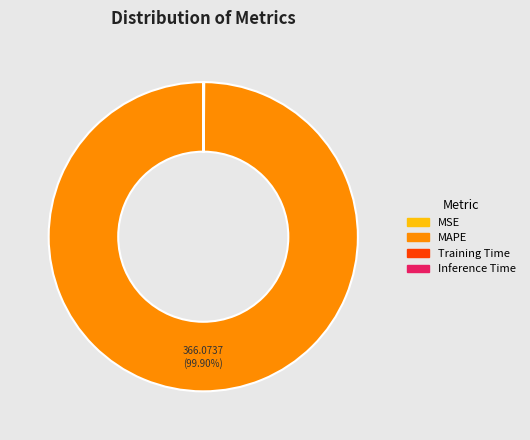

What is the largest slice in the pie chart?

MAPE